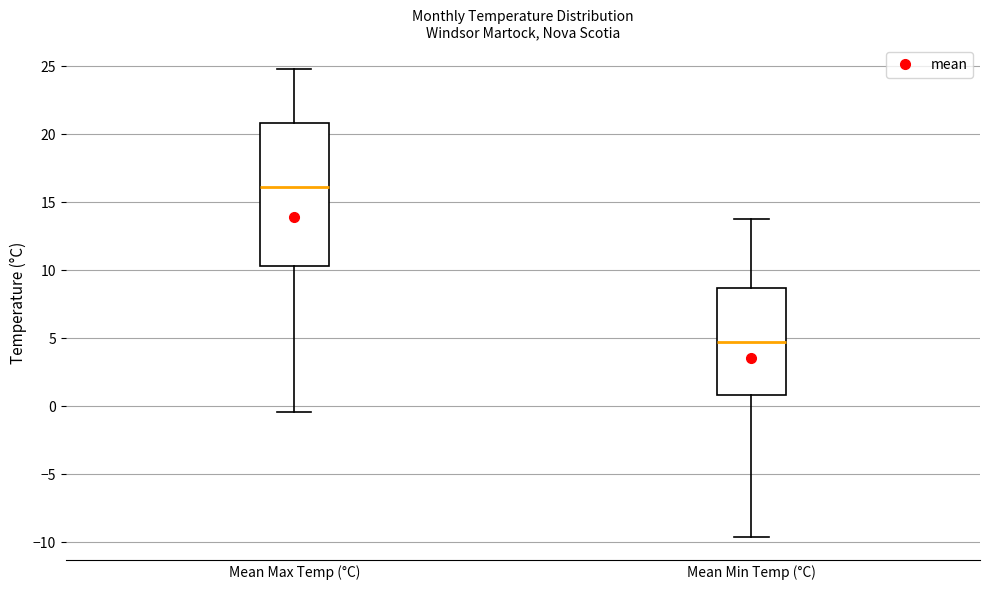

Reading left to right, read every box against the y-axis: the position of its median line, the range the box covers, and the ends of its whiskers. The values are not printed on the chart, so give them approximately, as read against the axis.

Mean Max Temp (°C): median 16.0, box 10.5 to 21.0, whiskers -0.5 to 25.0
Mean Min Temp (°C): median 4.5, box 1.0 to 8.5, whiskers -9.5 to 14.0